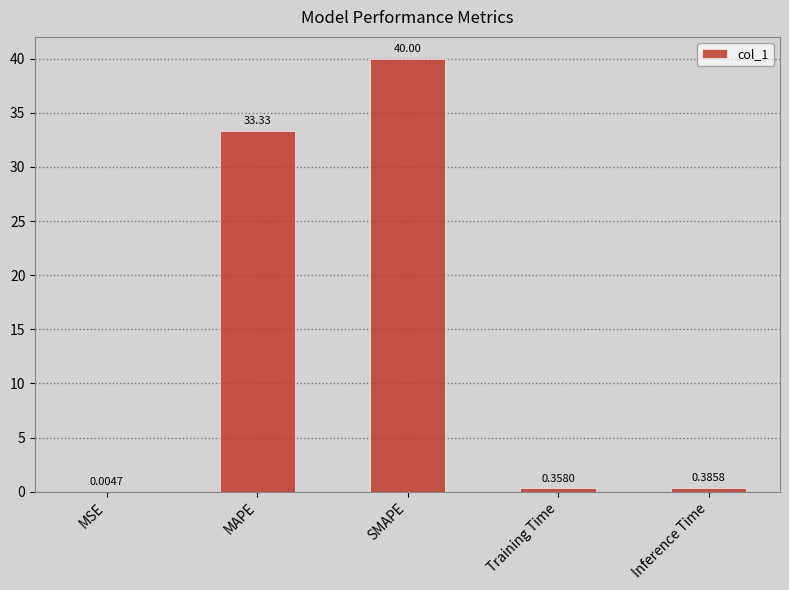

What is the change in value from MAPE to Training Time?

-33.0